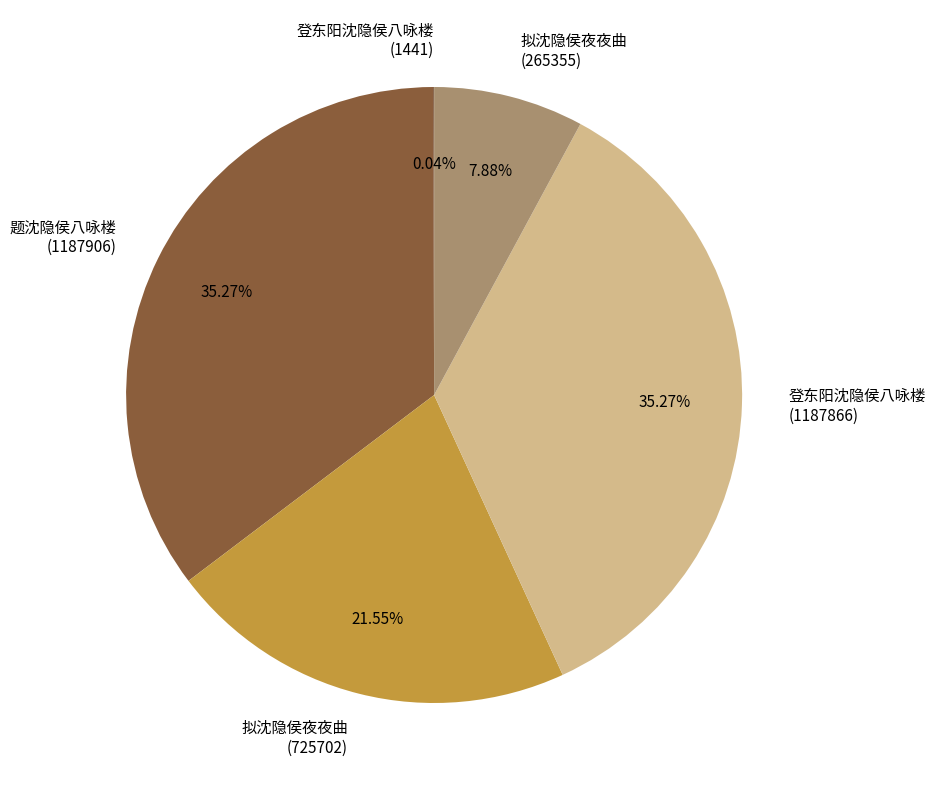

Approximately how many times larger is the value at 拟沈隐侯夜夜曲 (725702) compared to 登东阳沈隐侯八咏楼 (1187866)?

0.6